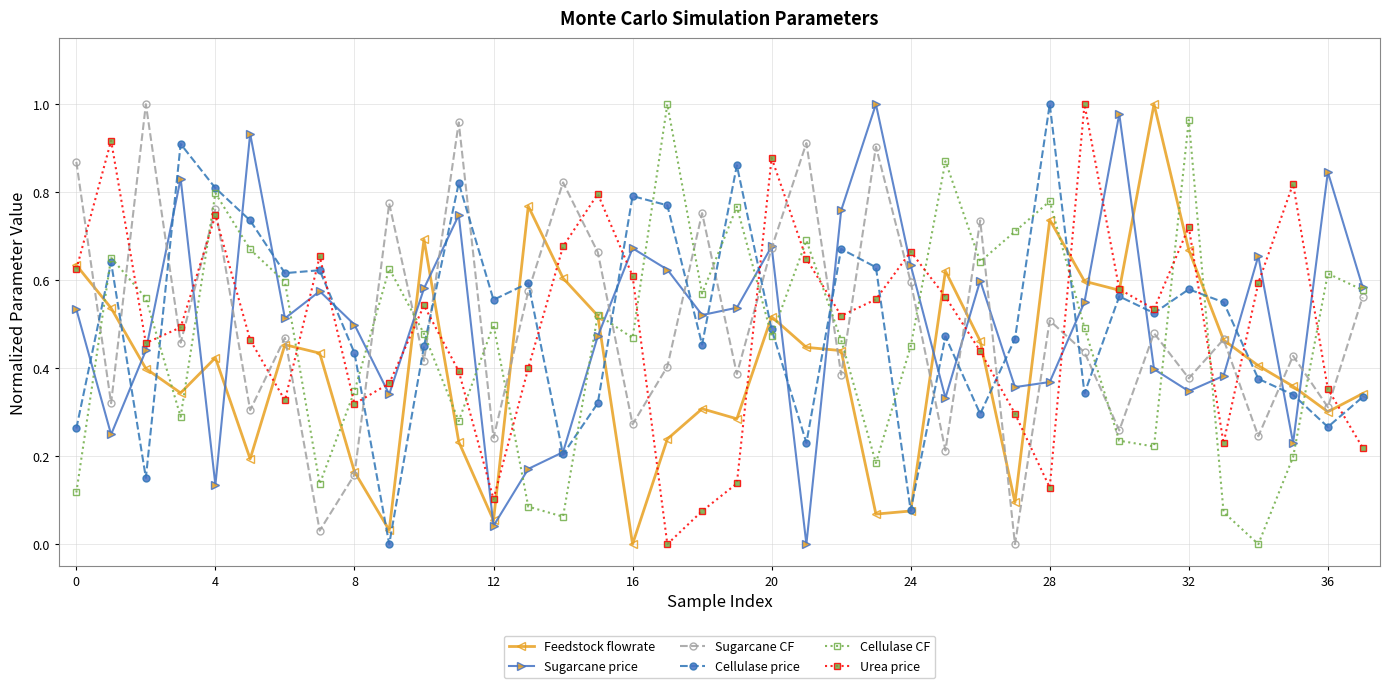

How many interior local valleys does the Cellulase CF series have?

11